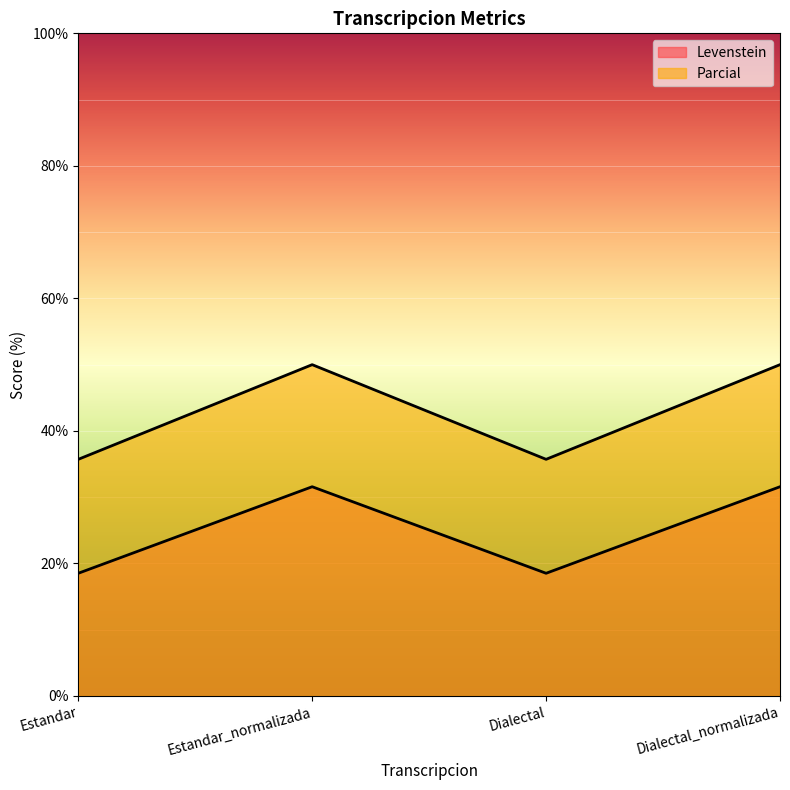

True or false: Parcial and Levenstein intersect in this chart.

False